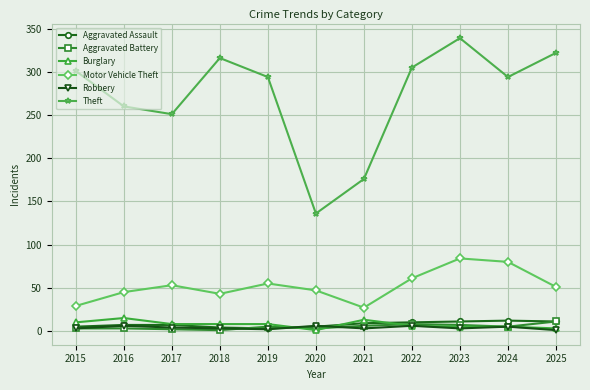

Which series has the widest spread of values?

Theft